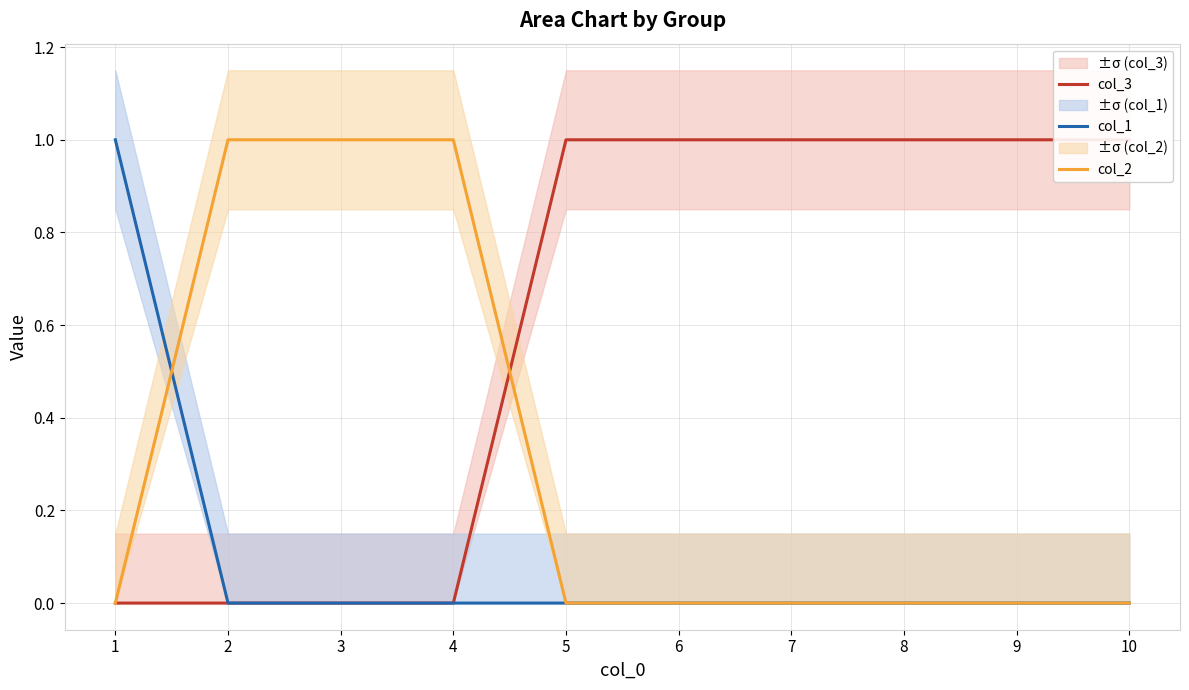

Which category has the highest value in the col_2 series?

2